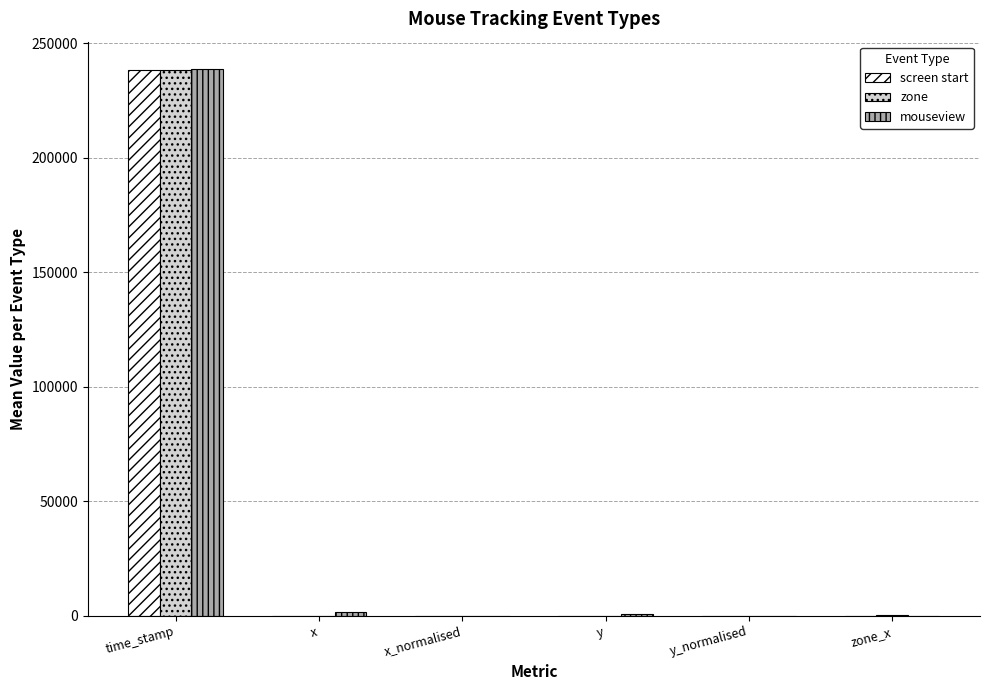

At which category does the chart reach its peak across all series?

time_stamp